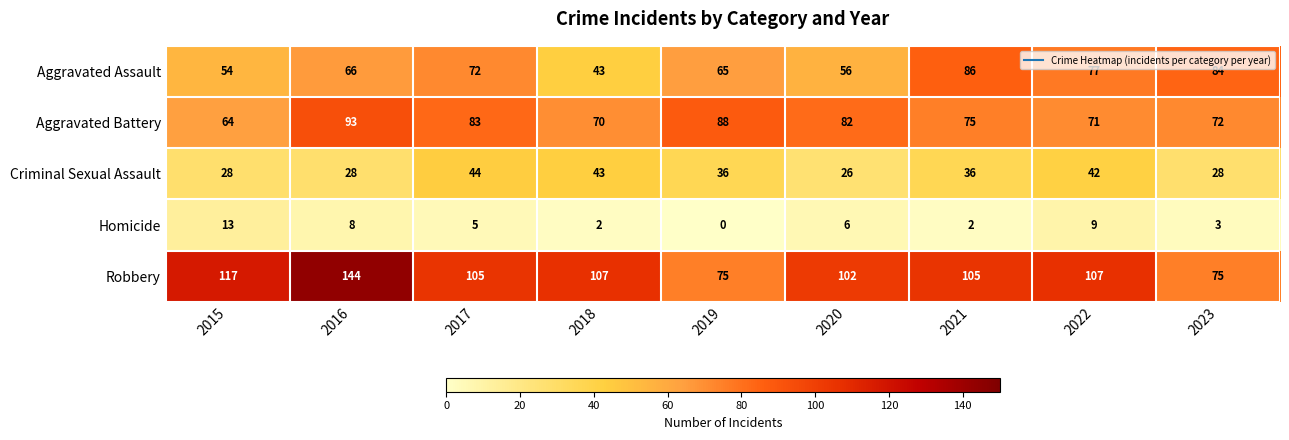

Is it true that Aggravated Assault equals 48 at 2022?

False